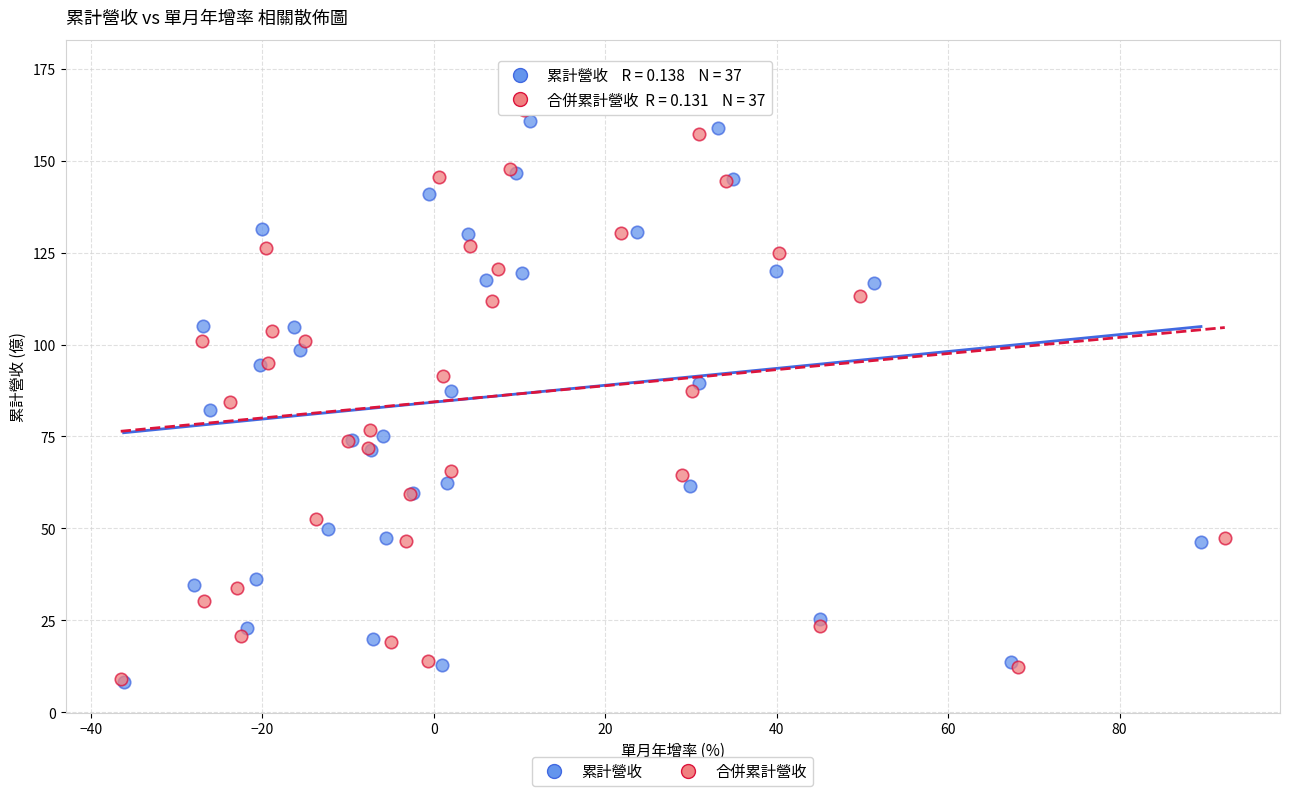

Which series has the widest spread of Y values?

合併累計營收